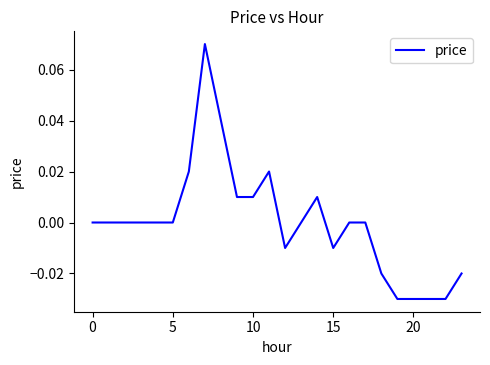

How many lines are shown in the chart?

1